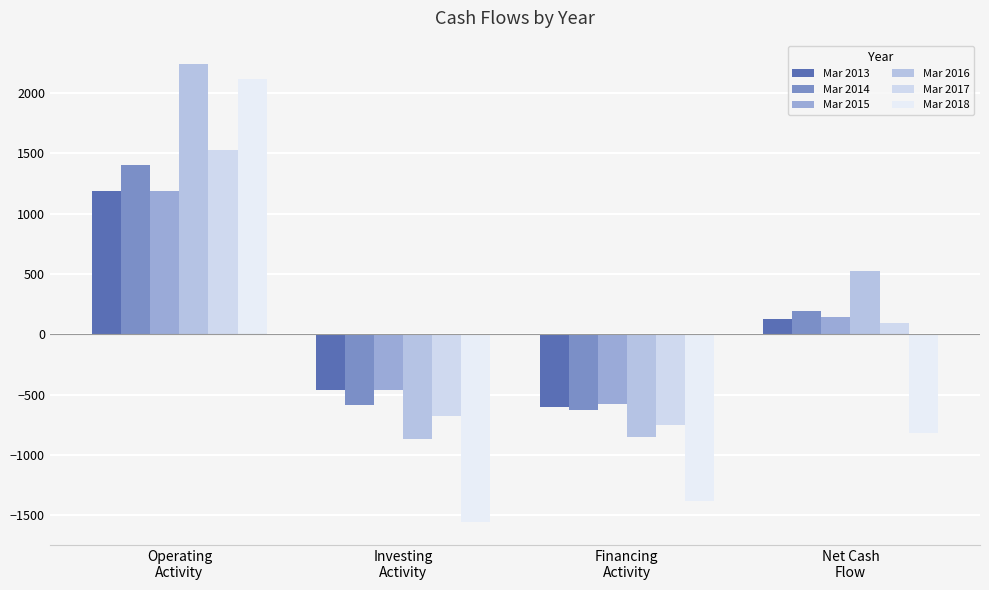

List the labels in order of Mar 2017 value, smallest first.

Financing
Activity, Investing
Activity, Net Cash
Flow, Operating
Activity